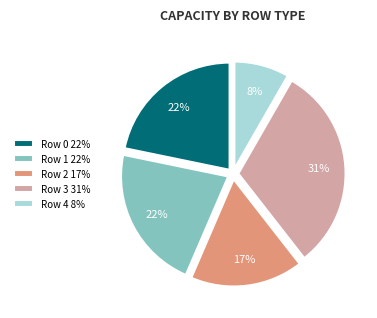

To the nearest percent, what is the difference between the largest and smallest slice percentages?

23%